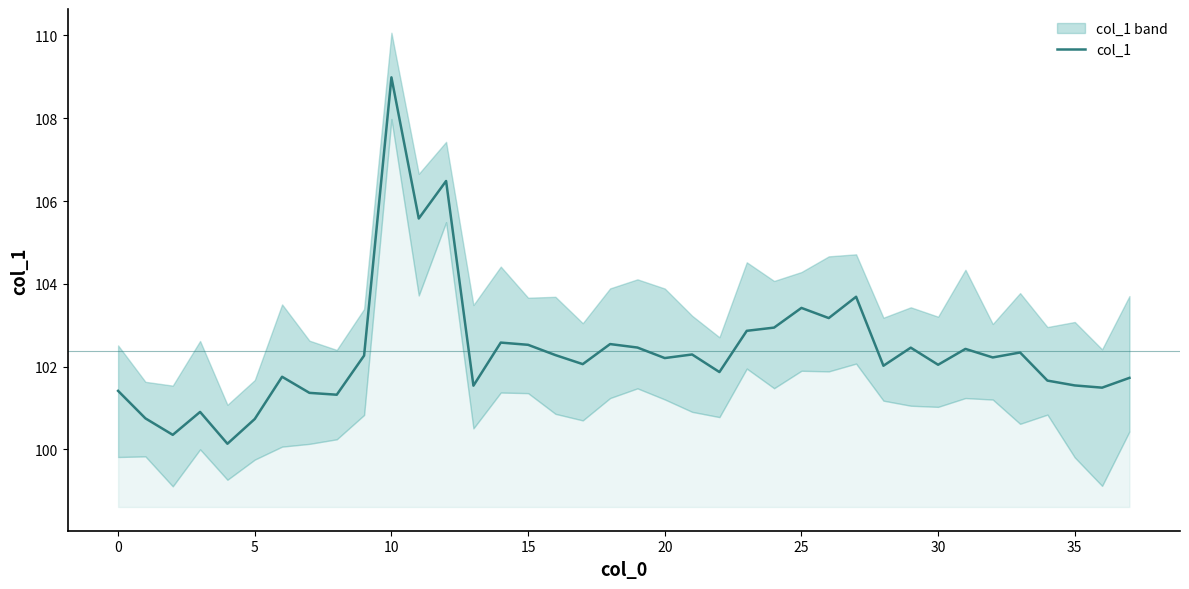

True or false: there are more than 1 points higher than both neighbors.

True